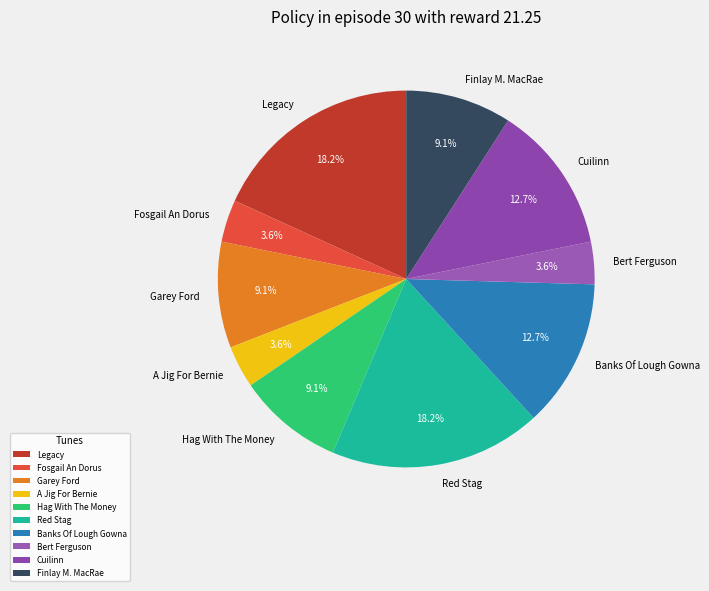

To the nearest percent, what percentage of the pie is Red Stag?

18%